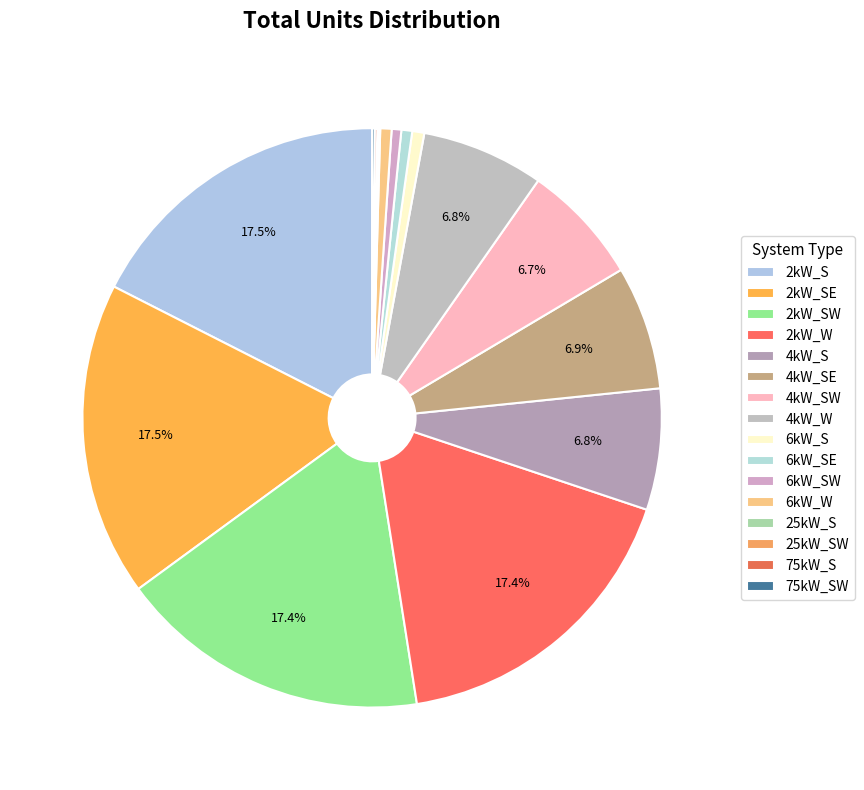

Rank the categories by value from highest to lowest.

2kW_SE, 2kW_S, 2kW_SW, 2kW_W, 4kW_SE, 4kW_W, 4kW_S, 4kW_SW, 6kW_S, 6kW_W, 6kW_SE, 6kW_SW, 75kW_SW, 75kW_S, 25kW_SW, 25kW_S